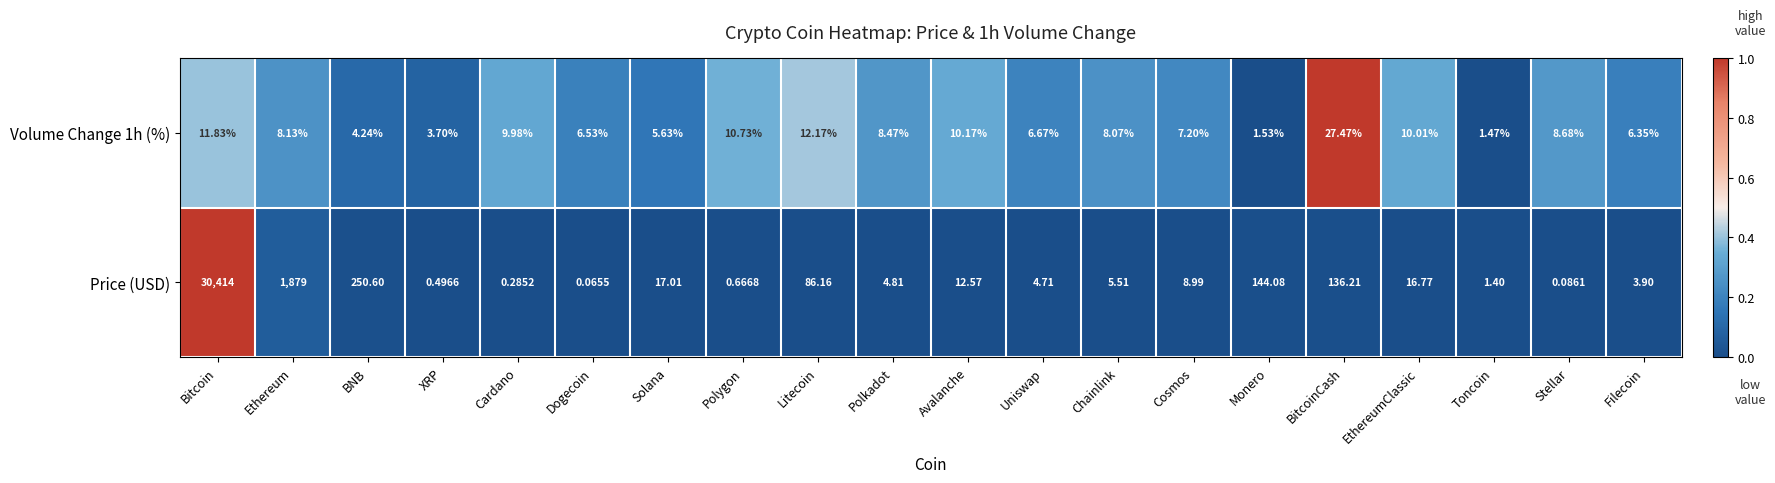

Which category has the highest value across all series?

Bitcoin